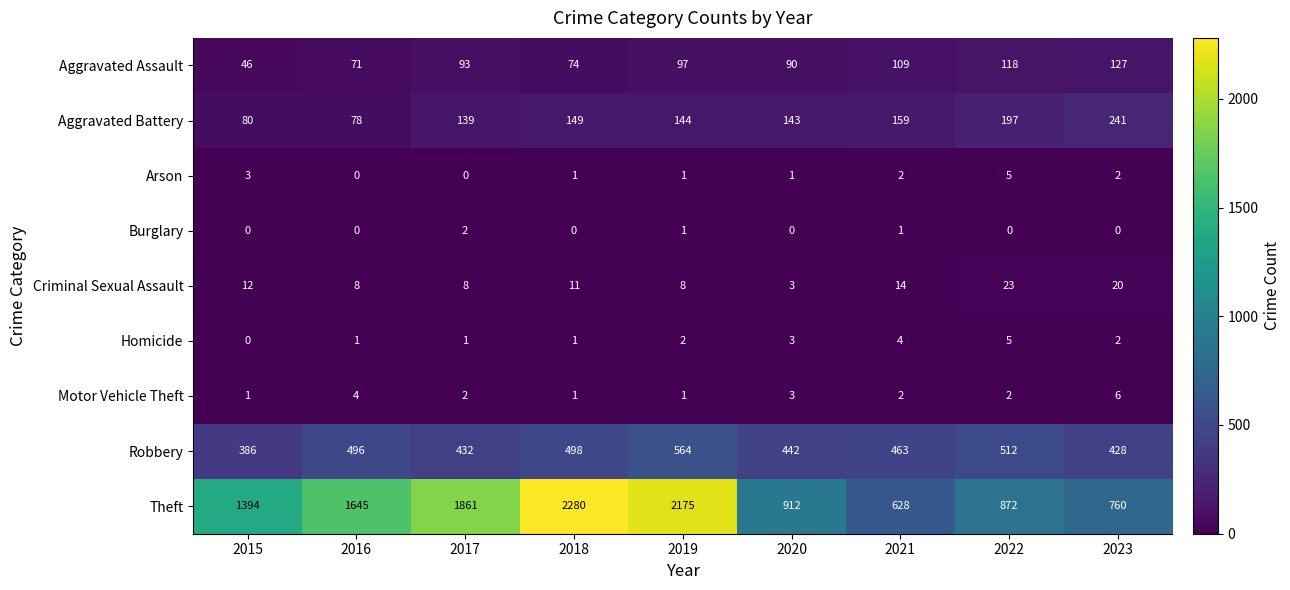

At which label is Aggravated Battery closest to 159?

2021